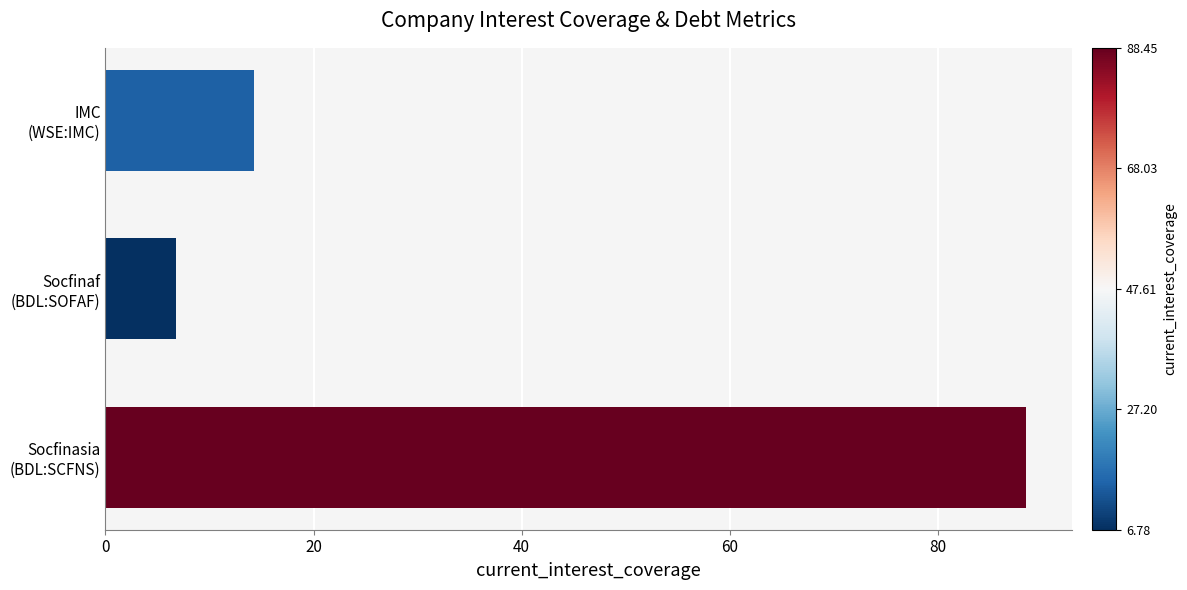

List the labels in order of value, largest first.

Socfinasia
(BDL:SCFNS), IMC
(WSE:IMC), Socfinaf
(BDL:SOFAF)